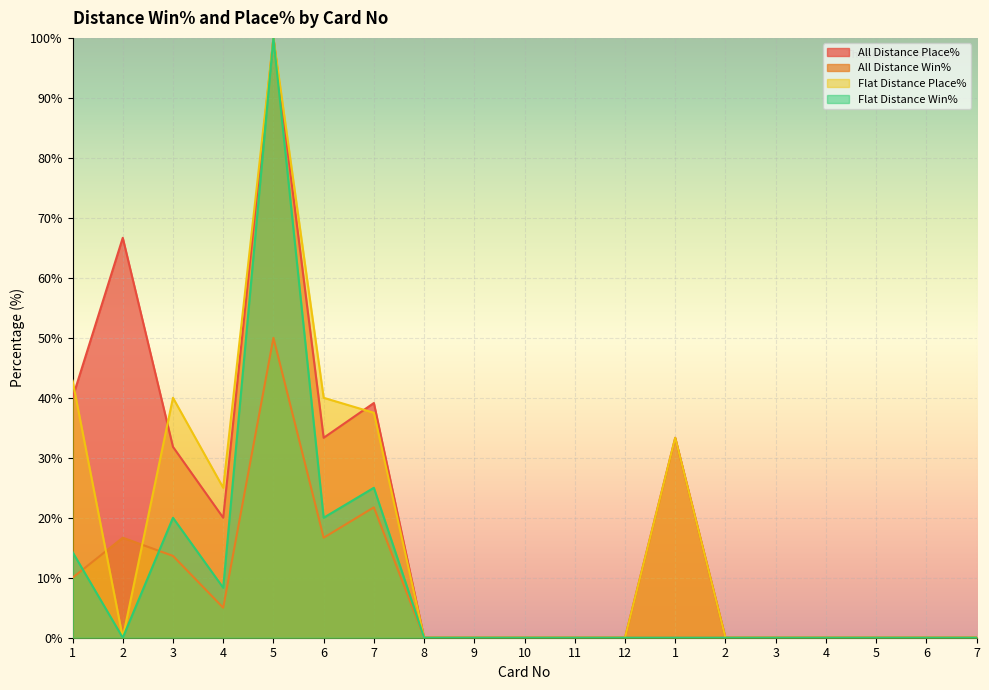

Where is the first local minimum for Flat Distance Place%?

2